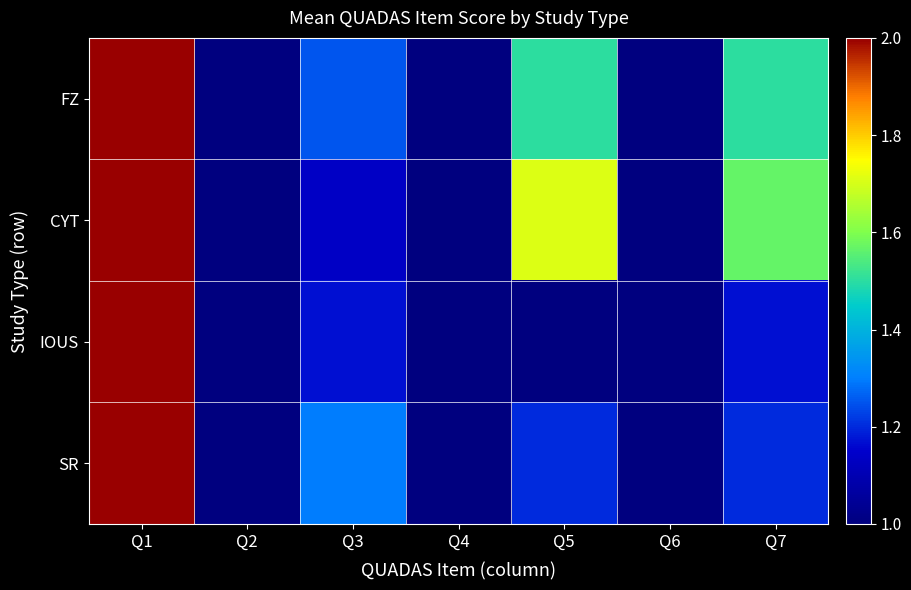

Which series has the largest total across all categories?

CYT